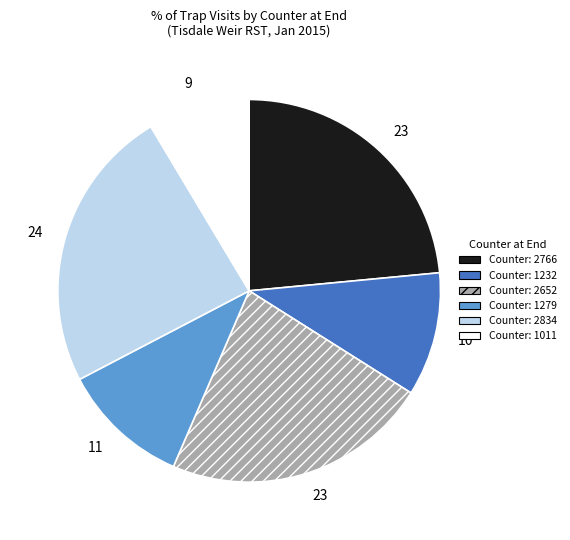

Does any single category account for the majority?

No